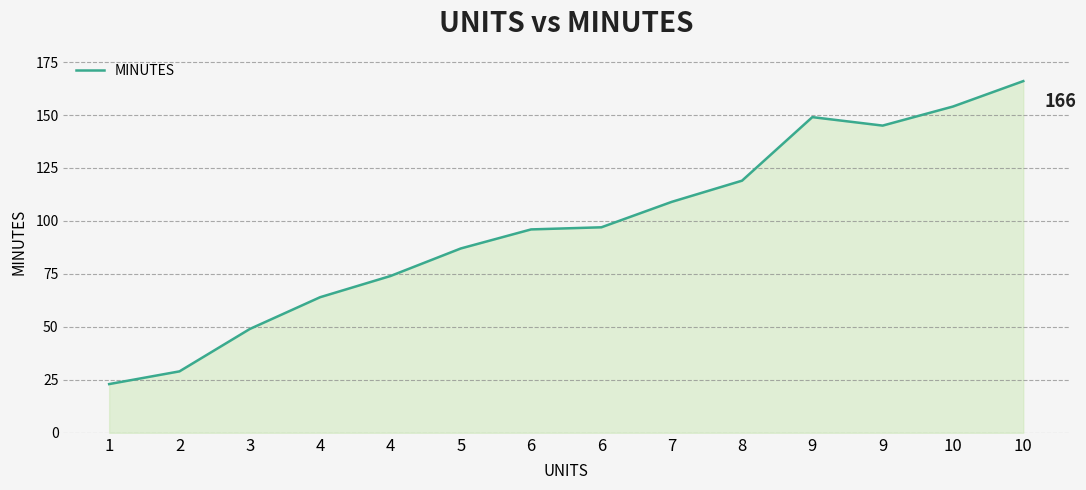

How many series are shown in this chart?

1